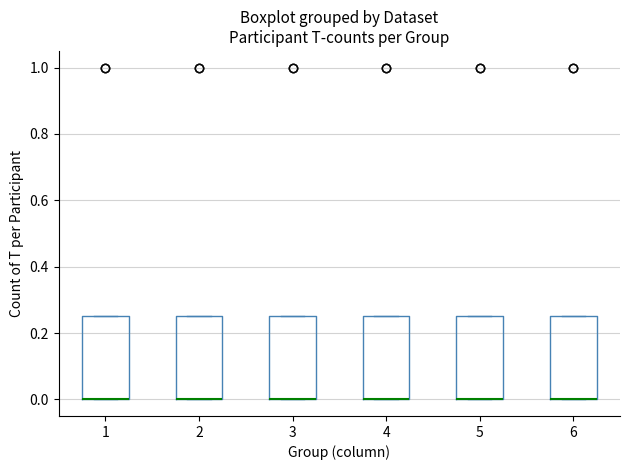

Reading left to right, read every box against the y-axis: the position of its median line, the range the box covers, and the ends of its whiskers. The values are not printed on the chart, so give them approximately, as read against the axis.

1: median 0.00 (drawn on the box's lower edge), box 0.00 to 0.26, whiskers 0.00 to 0.26
2: median 0.00 (drawn on the box's lower edge), box 0.00 to 0.26, whiskers 0.00 to 0.26
3: median 0.00 (drawn on the box's lower edge), box 0.00 to 0.26, whiskers 0.00 to 0.26
4: median 0.00 (drawn on the box's lower edge), box 0.00 to 0.26, whiskers 0.00 to 0.26
5: median 0.00 (drawn on the box's lower edge), box 0.00 to 0.26, whiskers 0.00 to 0.26
6: median 0.00 (drawn on the box's lower edge), box 0.00 to 0.26, whiskers 0.00 to 0.26